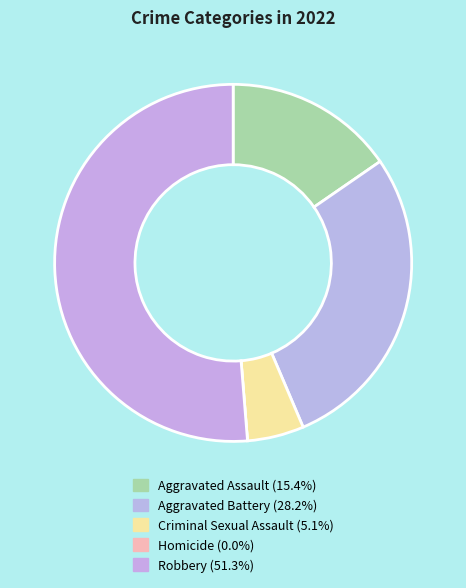

Which category accounts for the majority?

Robbery